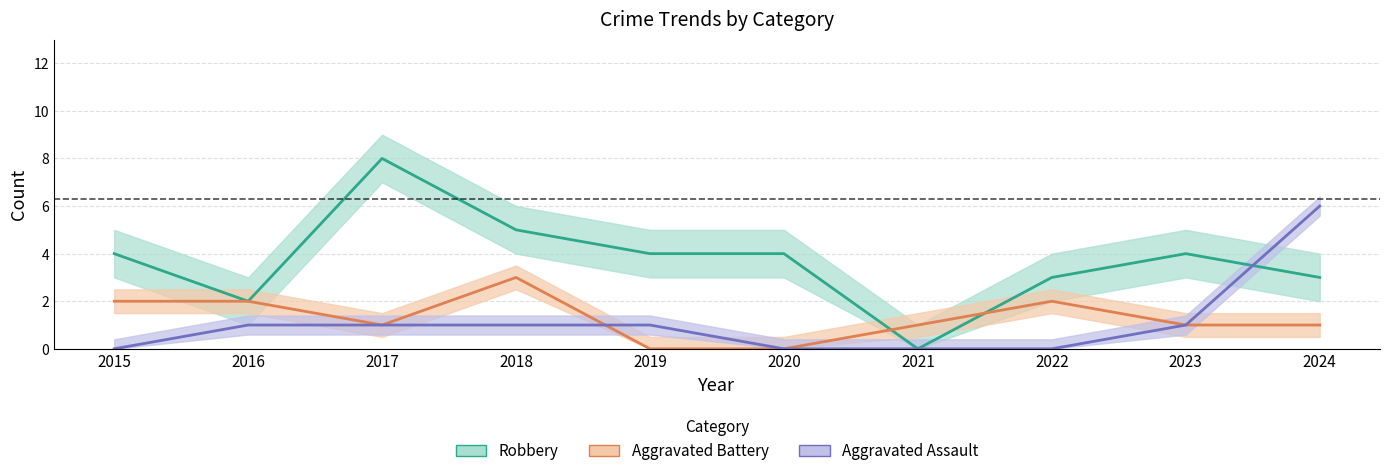

Read the Aggravated Assault value at 2024.

6